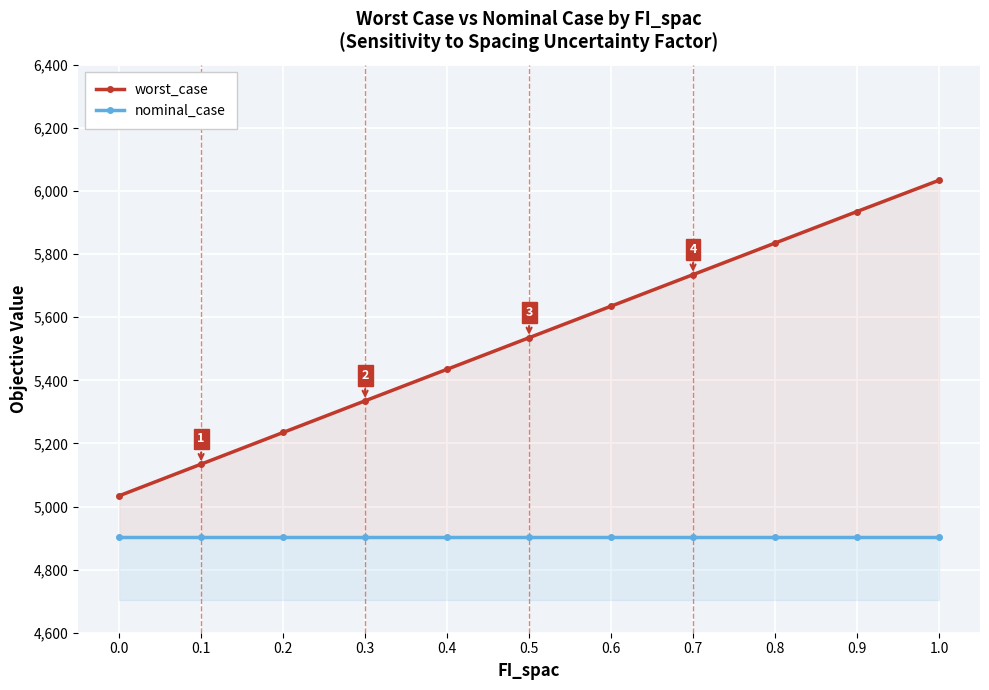

Where is worst_case nearest to the value 5534?

0.5